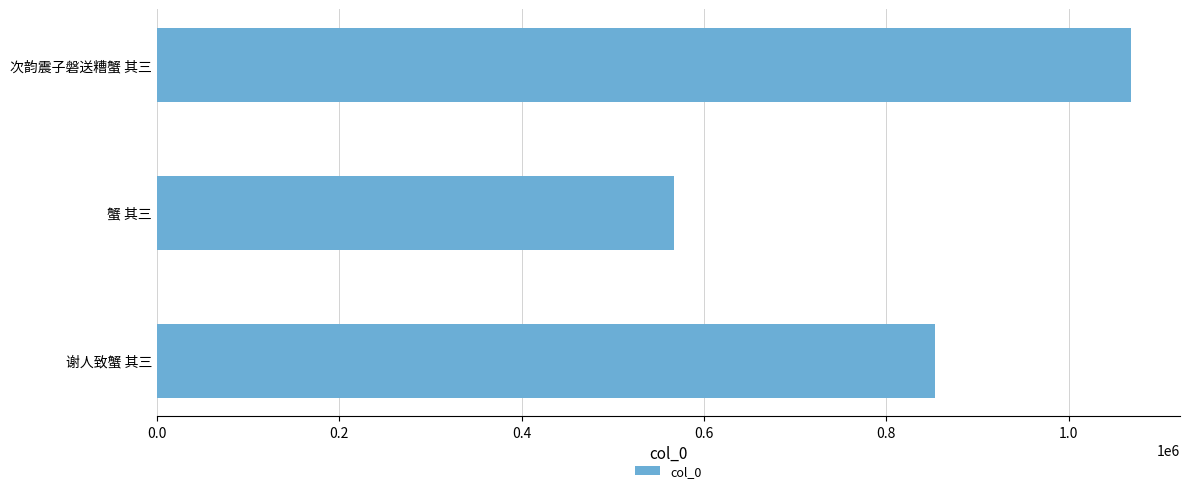

List the labels in order of value, largest first.

次韵震子磐送糟蟹 其三, 谢人致蟹 其三, 蟹 其三